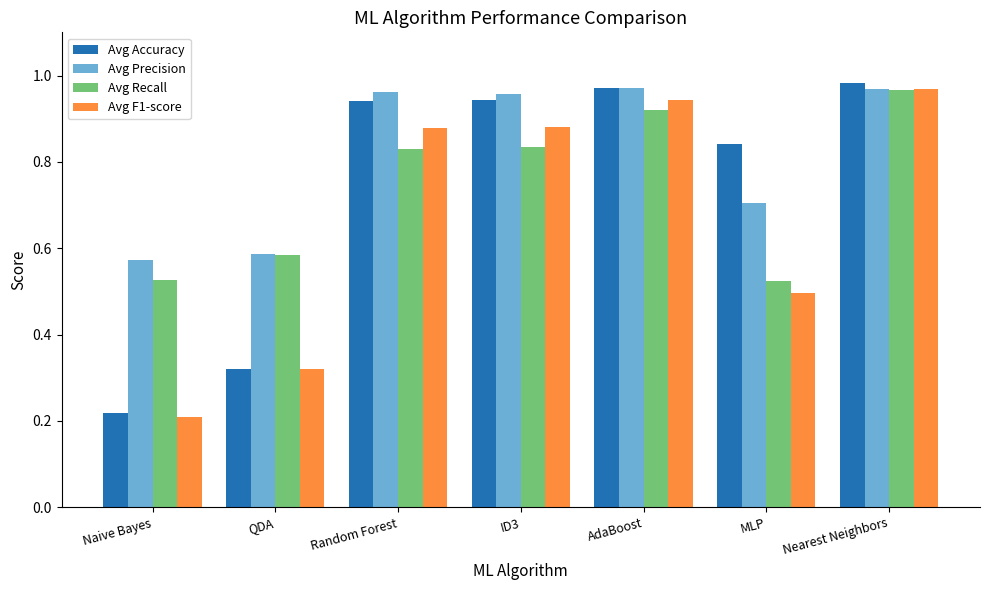

Which series has the widest spread of values?

Avg Accuracy